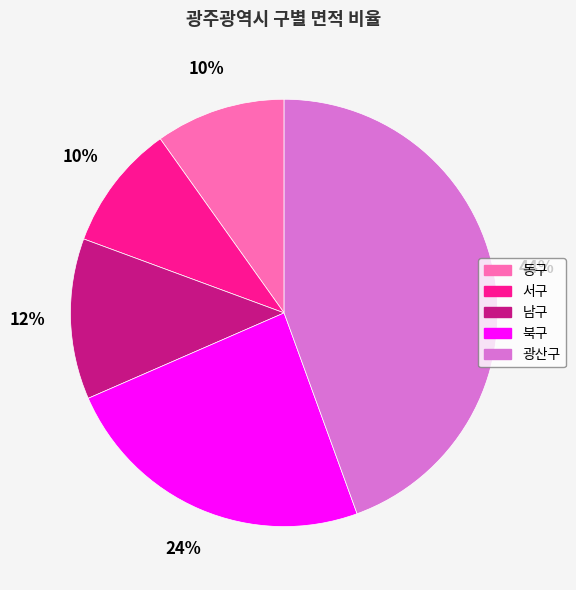

Approximately how many times larger is the value at 북구 compared to 광산구?

0.5